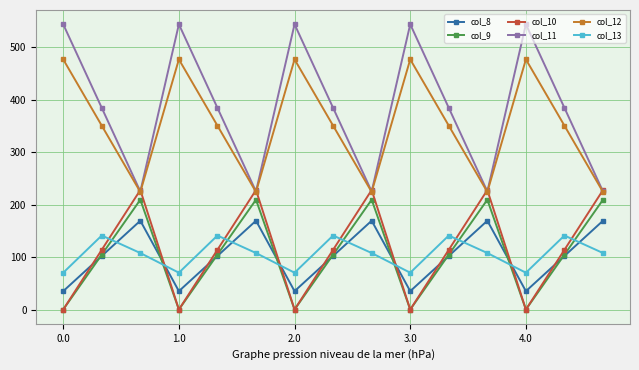

True or false: col_9 and col_12 intersect in this chart.

False